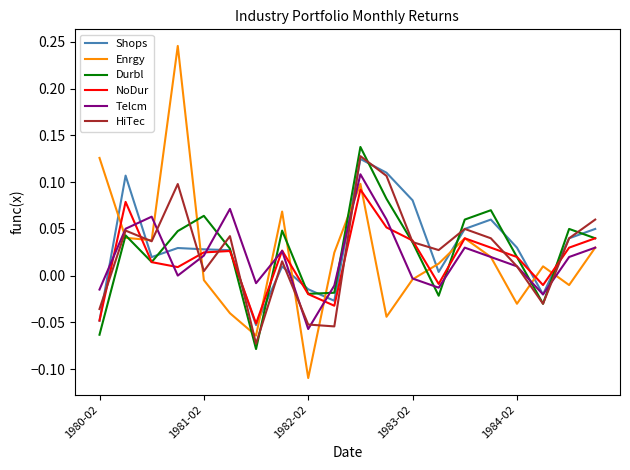

Which series has the widest spread of values?

Enrgy